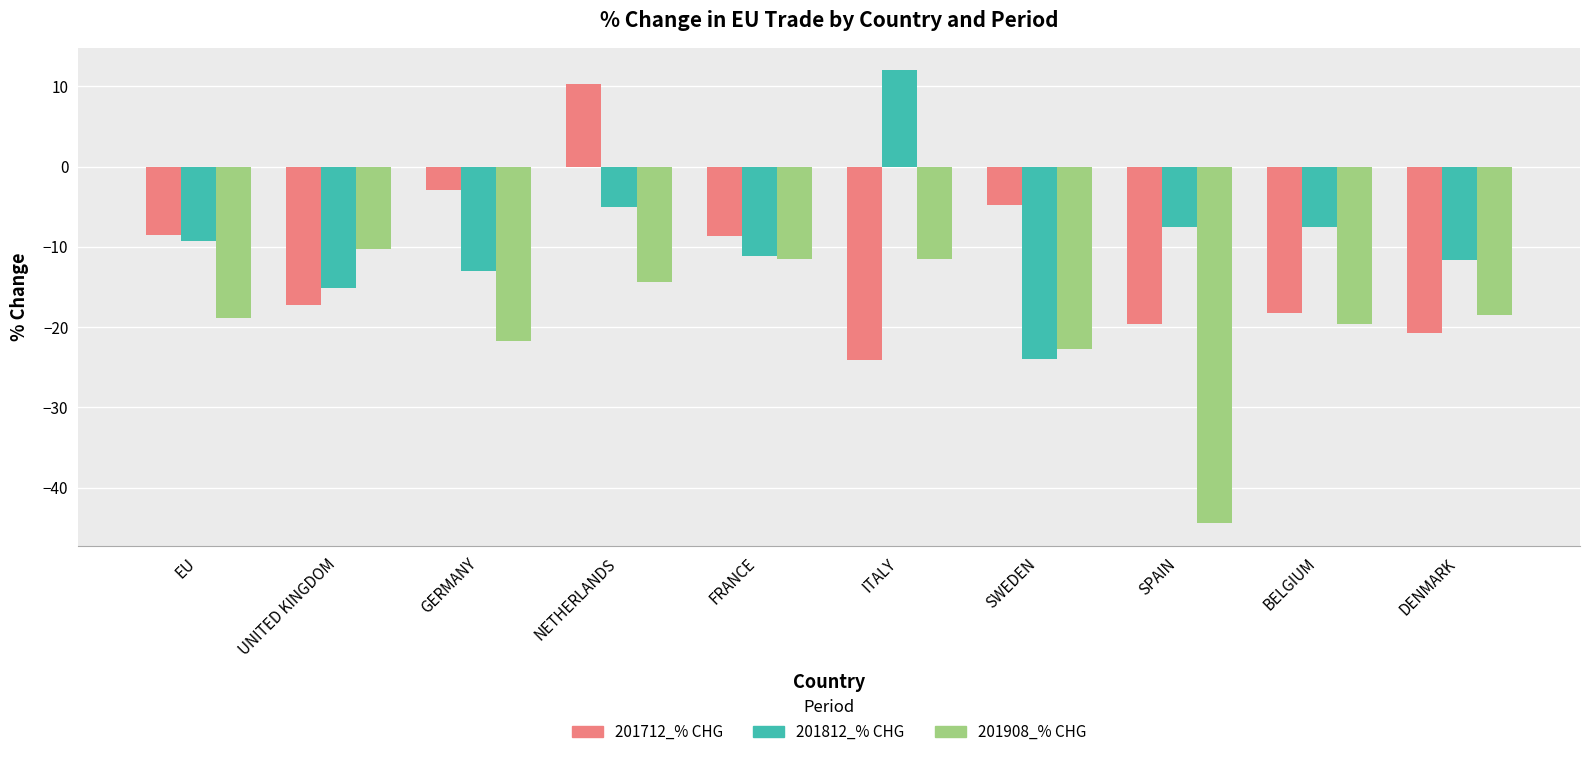

What is the difference between the maximum and minimum values in the 201812_% CHG series?

36.0